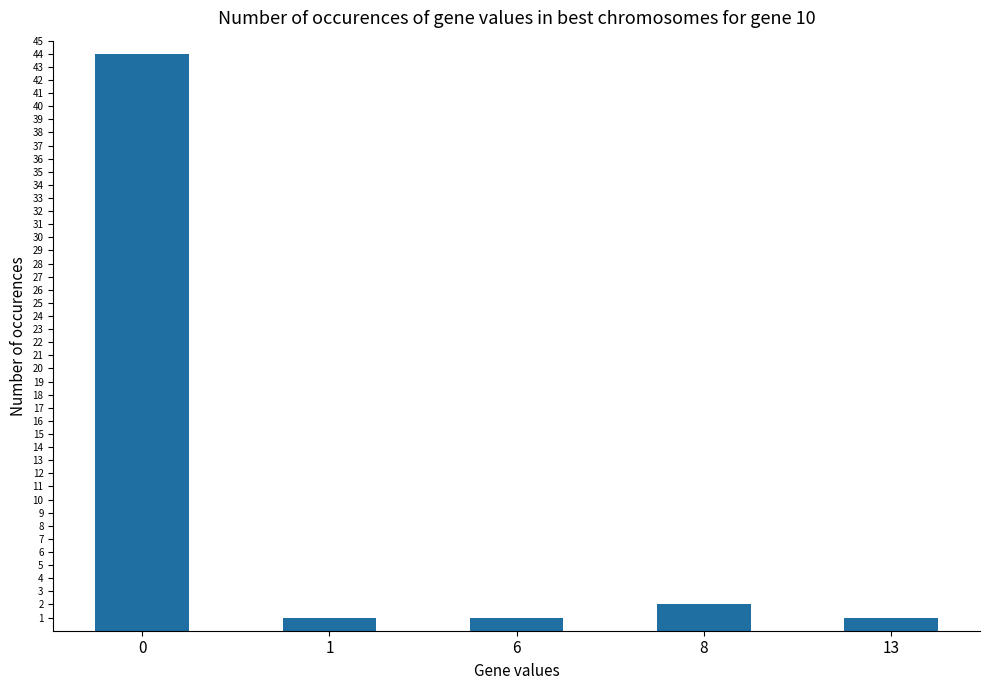

What is the change in value from 0 to 8?

-42